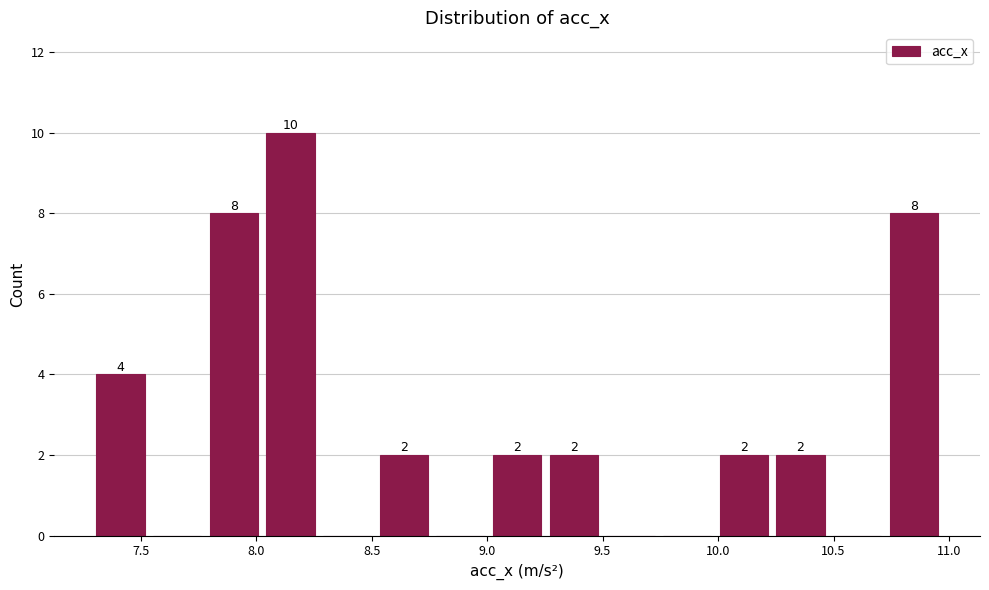

Which range on the x-axis has the tallest bar?

8.05 to 8.25